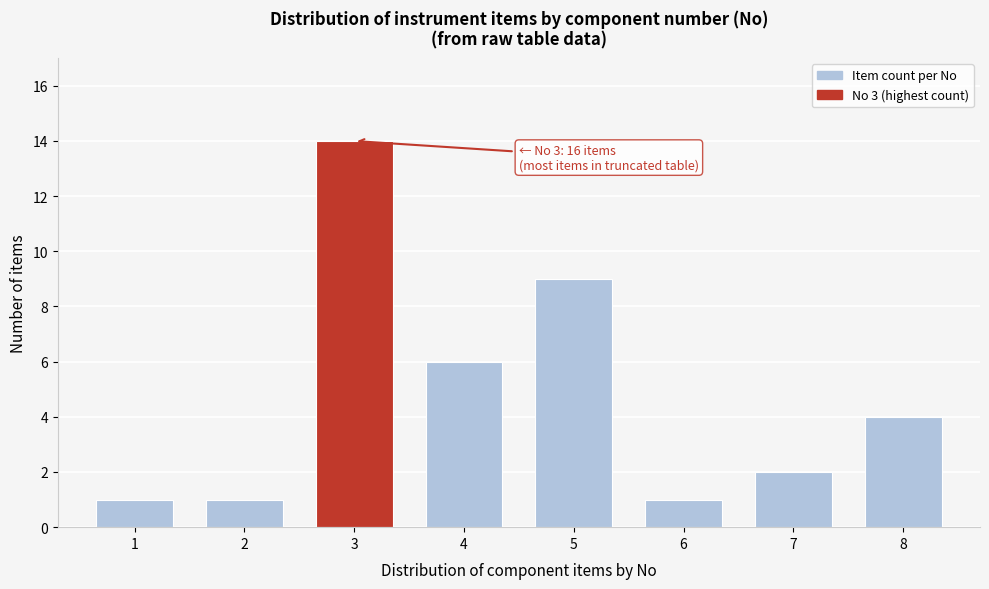

Reading right to left, list all the values displayed in this chart.

8=4	7=2	6=1	5=9	4=6	3=14	2=1	1=1